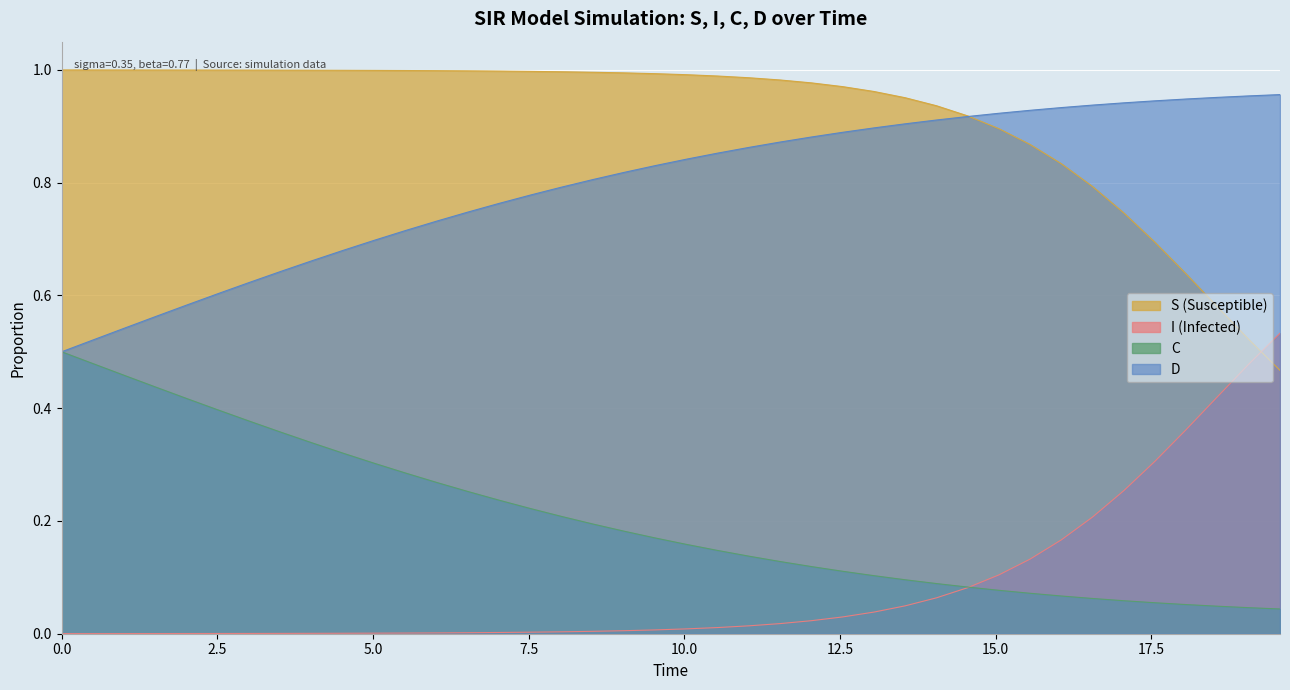

True or false: D and I cross at least once.

False